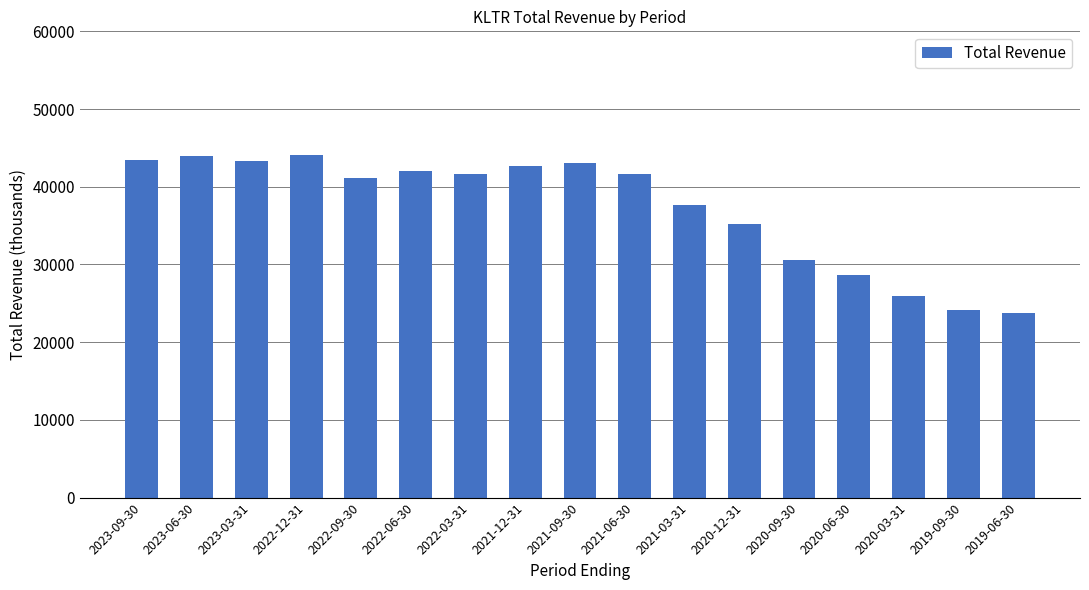

What value does the data have at 2022-03-31?

41700